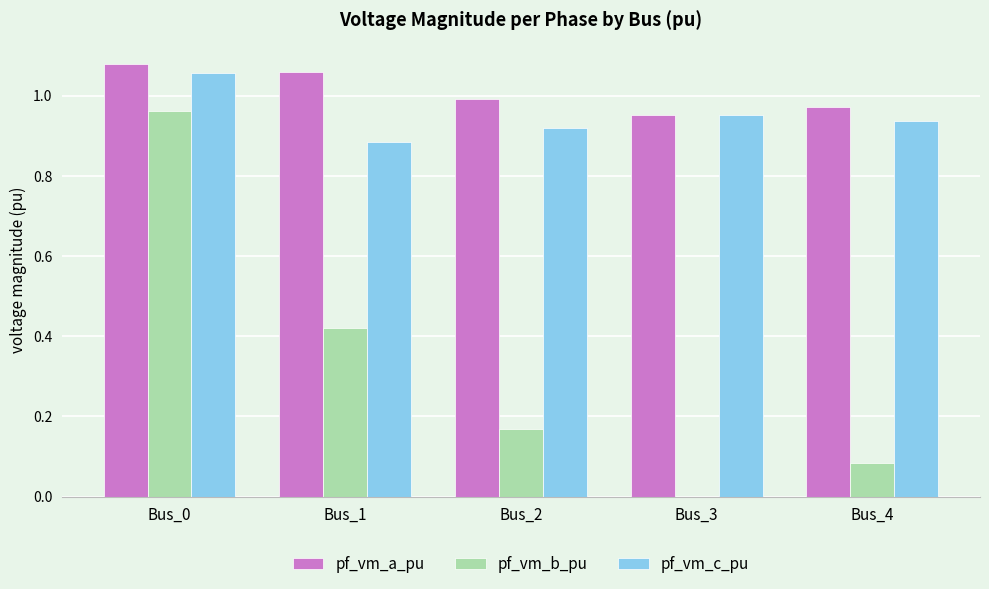

What is the total value across all series at Bus_2?

2.1